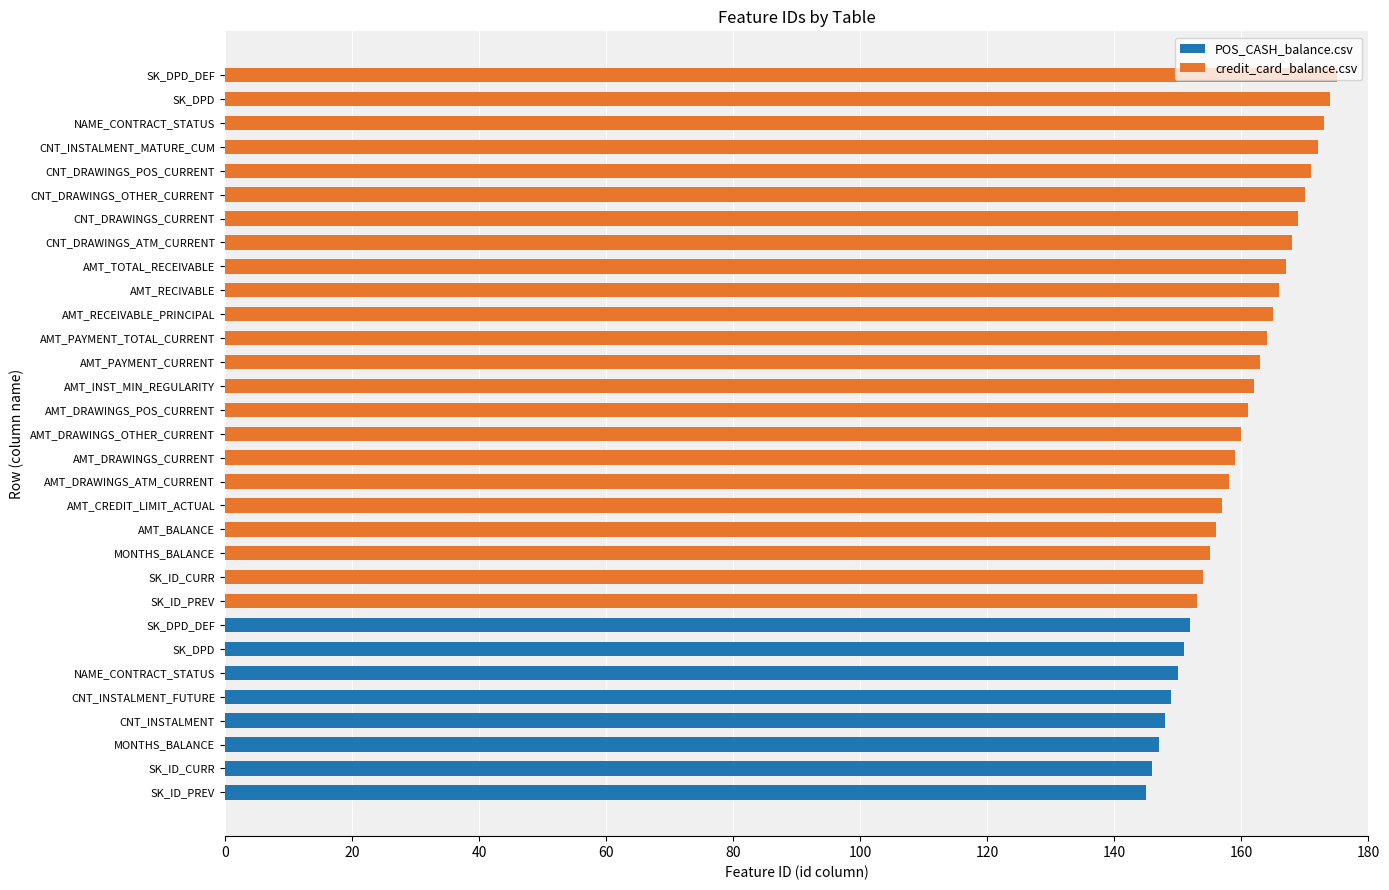

Which series has the widest spread of values?

credit_card_balance.csv